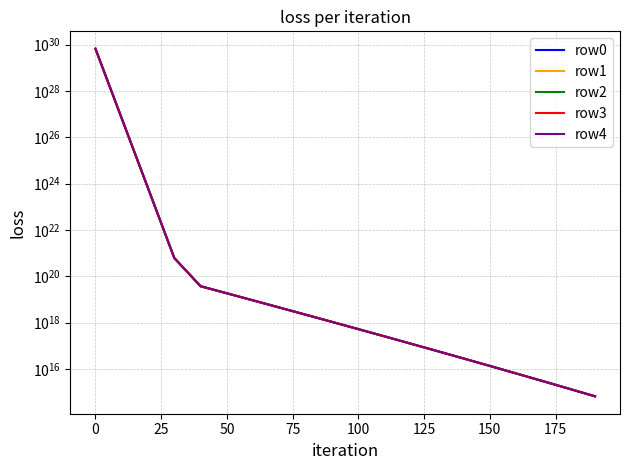

Which series has the largest range (max minus min)?

row4